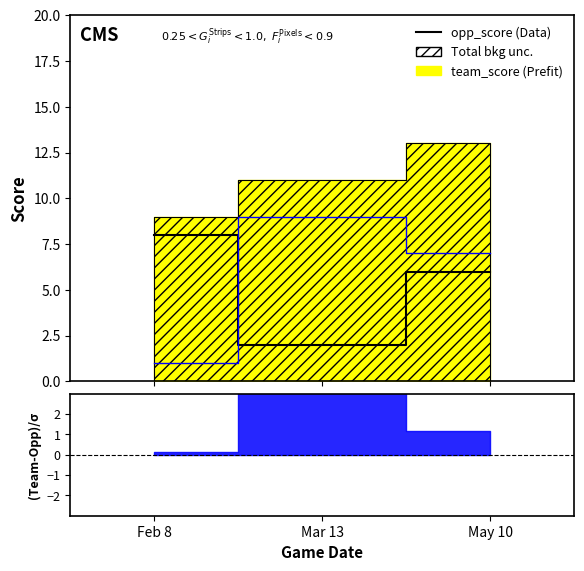

Is it true that game_score_diff equals 1 at Feb 8?

False